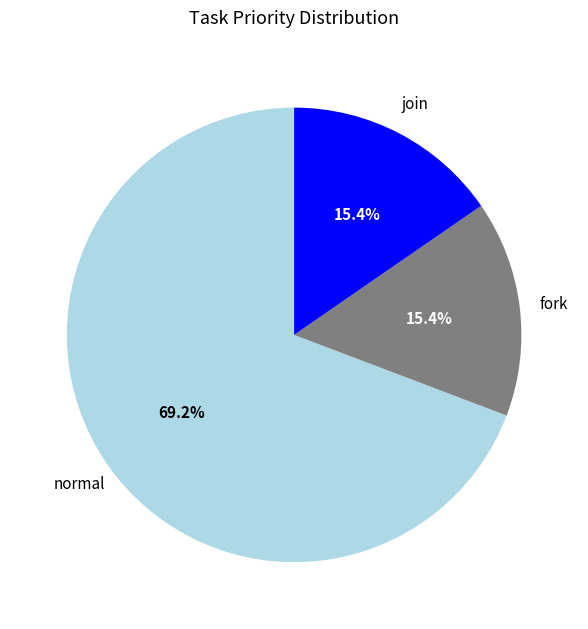

Is there a majority slice in this chart?

Yes